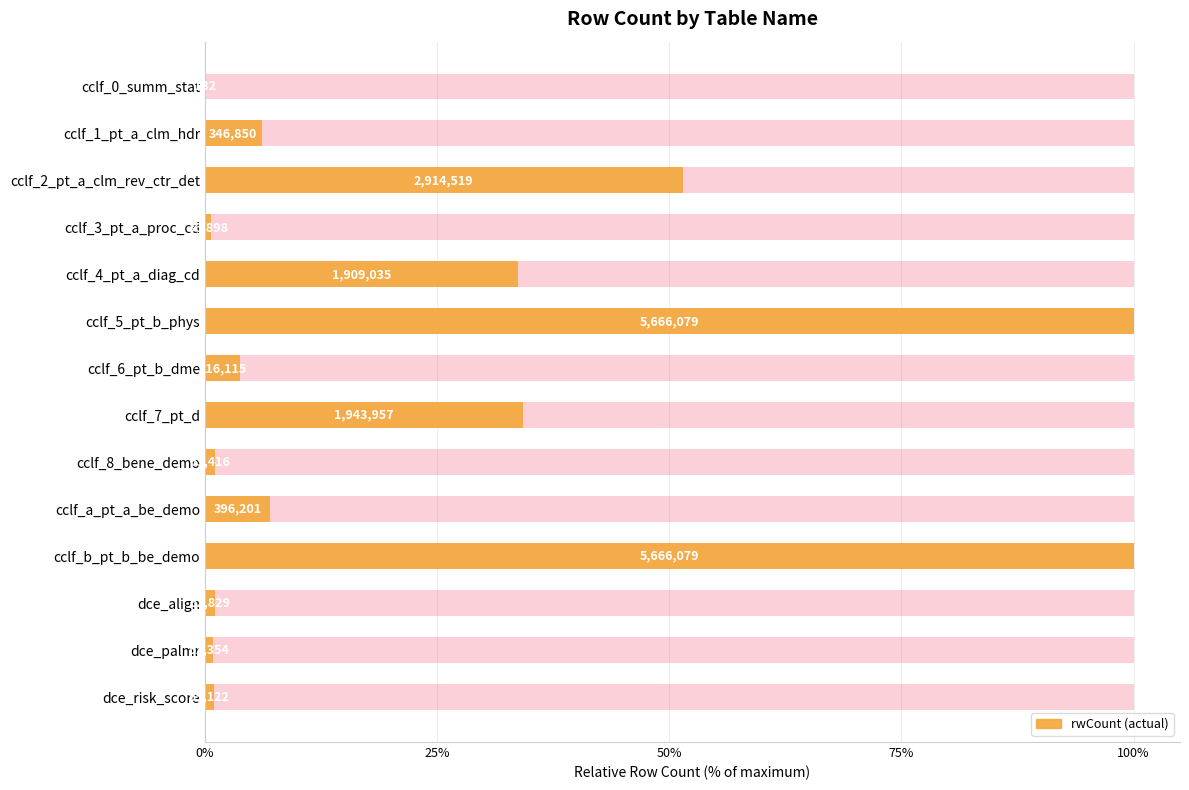

The value at cclf_1_pt_a_clm_hdr is 0.0. True or false?

False